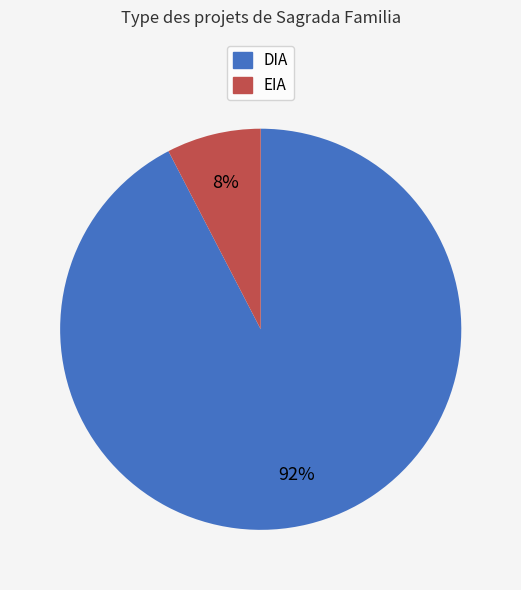

What is the smallest slice in the pie chart?

EIA